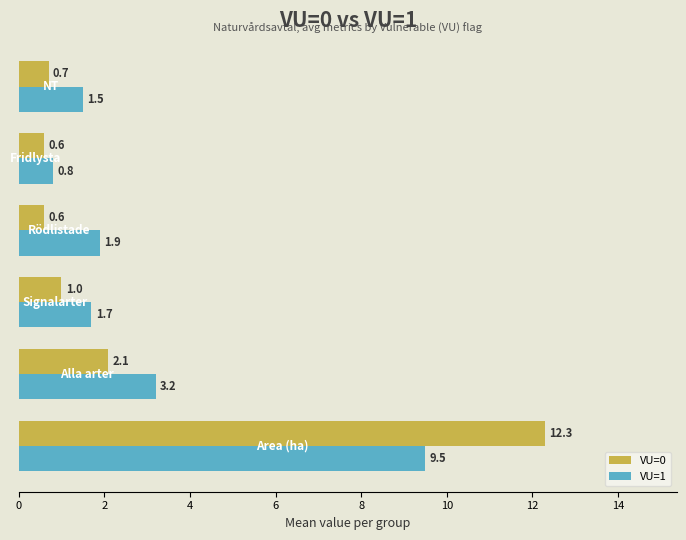

Rank the series by their average value, from lowest to highest.

VU=0, VU=1